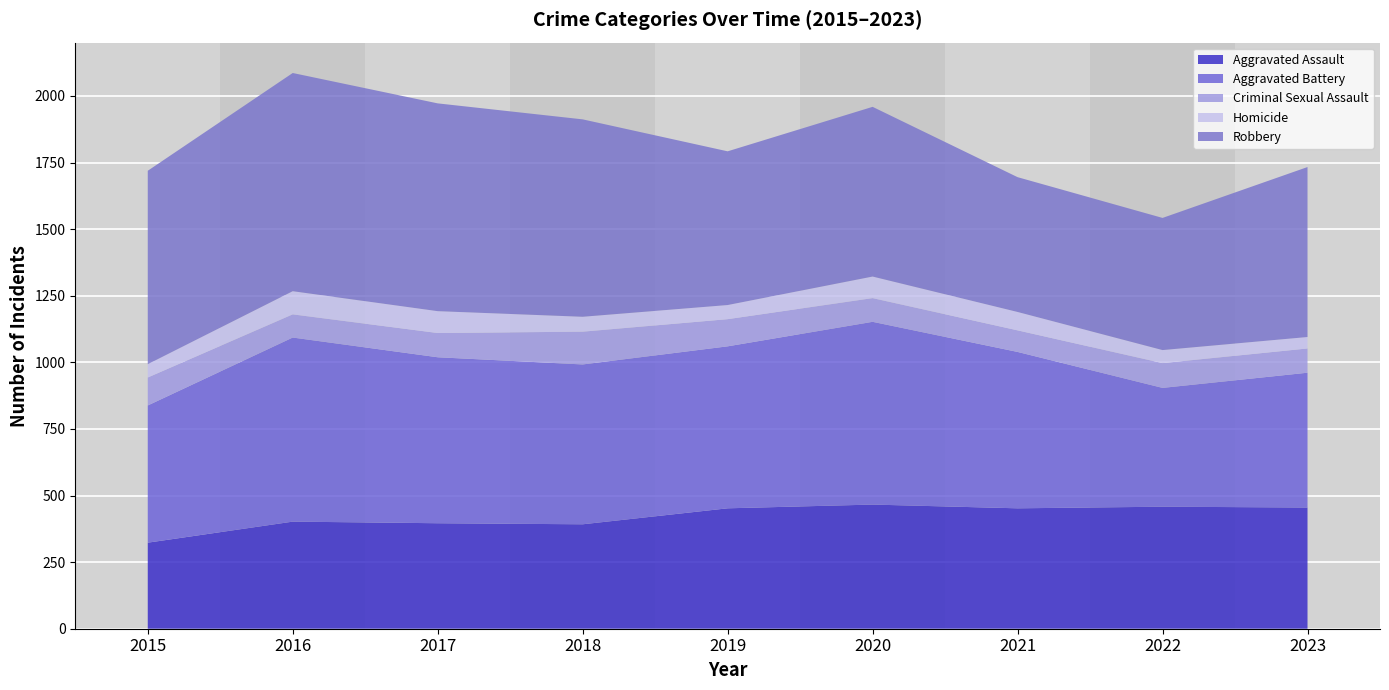

Reading left to right, extract all data points from this chart.

Aggravated Assault: 2015=323	2016=402	2017=396	2018=392	2019=452	2020=466	2021=452	2022=458	2023=455
Aggravated Battery: 2015=515	2016=691	2017=623	2018=600	2019=608	2020=686	2021=587	2022=446	2023=506
Criminal Sexual Assault: 2015=105	2016=87	2017=91	2018=123	2019=102	2020=89	2021=81	2022=93	2023=91
Homicide: 2015=50	2016=87	2017=82	2018=56	2019=53	2020=81	2021=69	2022=49	2023=43
Robbery: 2015=726	2016=819	2017=780	2018=741	2019=577	2020=637	2021=506	2022=496	2023=638